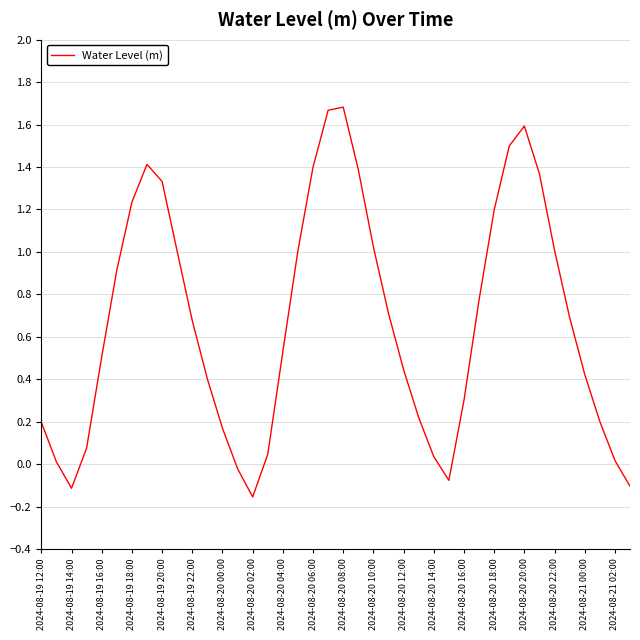

What is the difference between the maximum and minimum values?

1.8